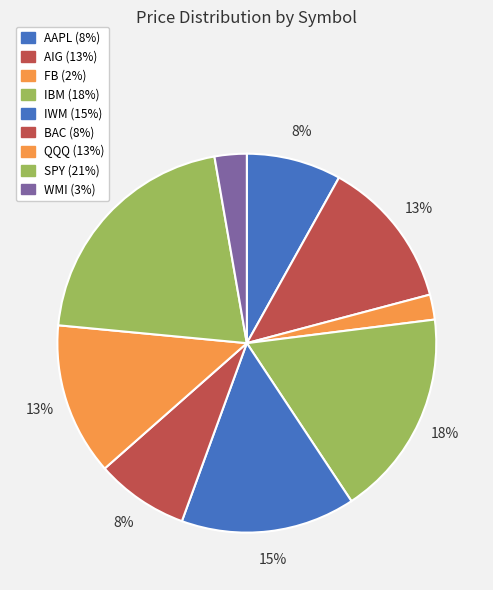

What is the ratio of the value at IBM to the value at AIG?

1.4